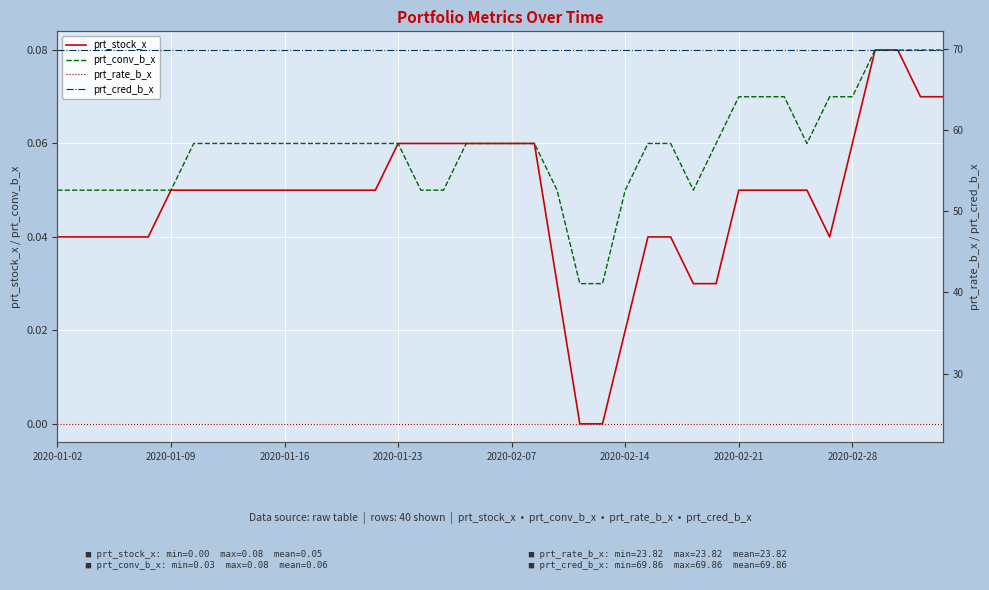

How many interior local valleys does the prt_conv_b_x series have?

2